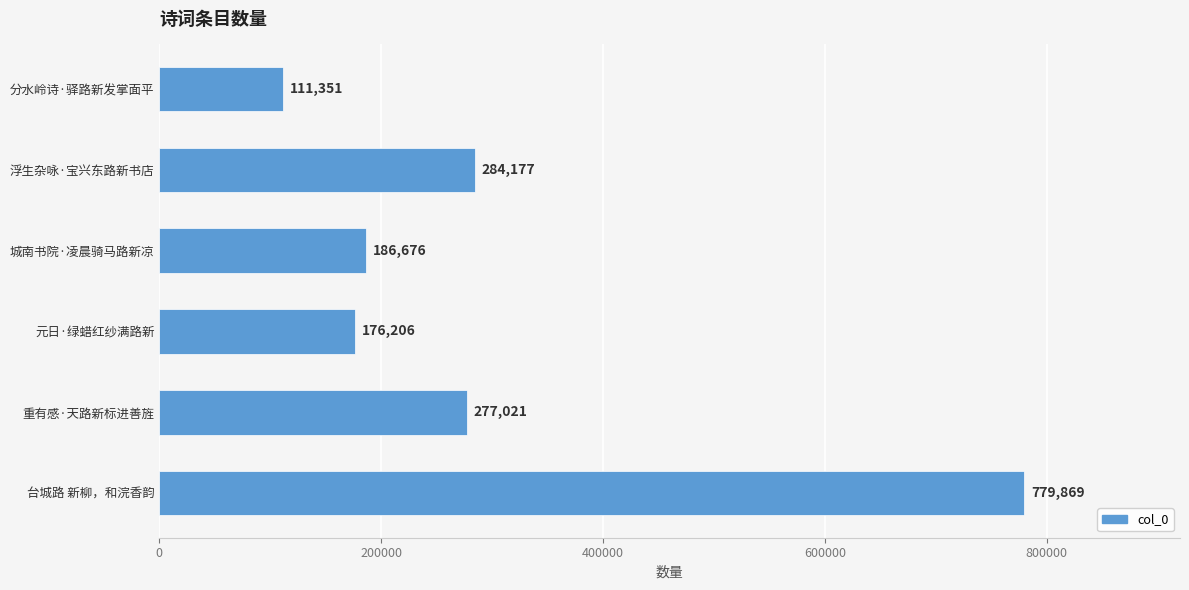

Rank the categories by value from lowest to highest.

分水岭诗·驿路新发掌面平, 元日·绿蜡红纱满路新, 城南书院·凌晨骑马路新凉, 重有感·天路新标进善旌, 浮生杂咏·宝兴东路新书店, 台城路 新柳，和浣香韵